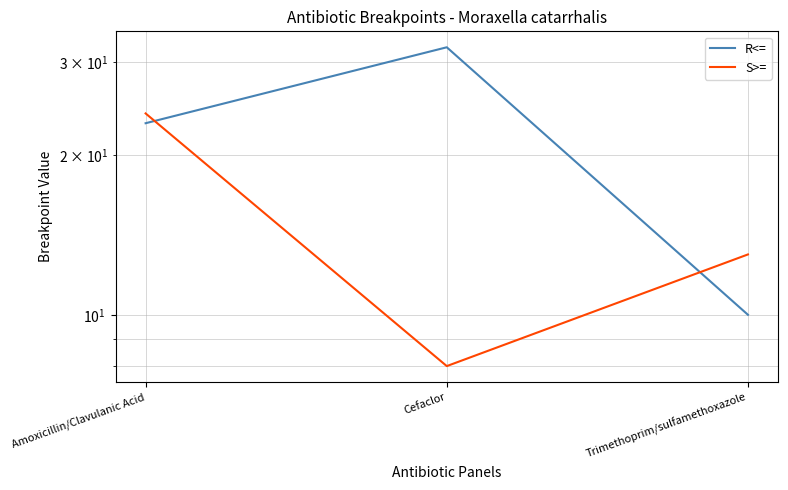

What is the approximate value of S>= at Trimethoprim/sulfamethoxazole, to the nearest 10?

10